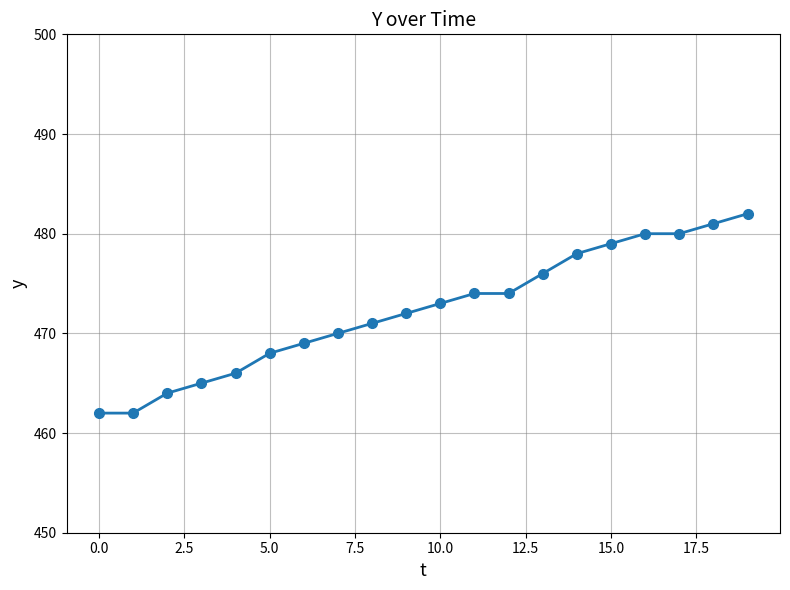

What is the value of the 11th point from the left?

473